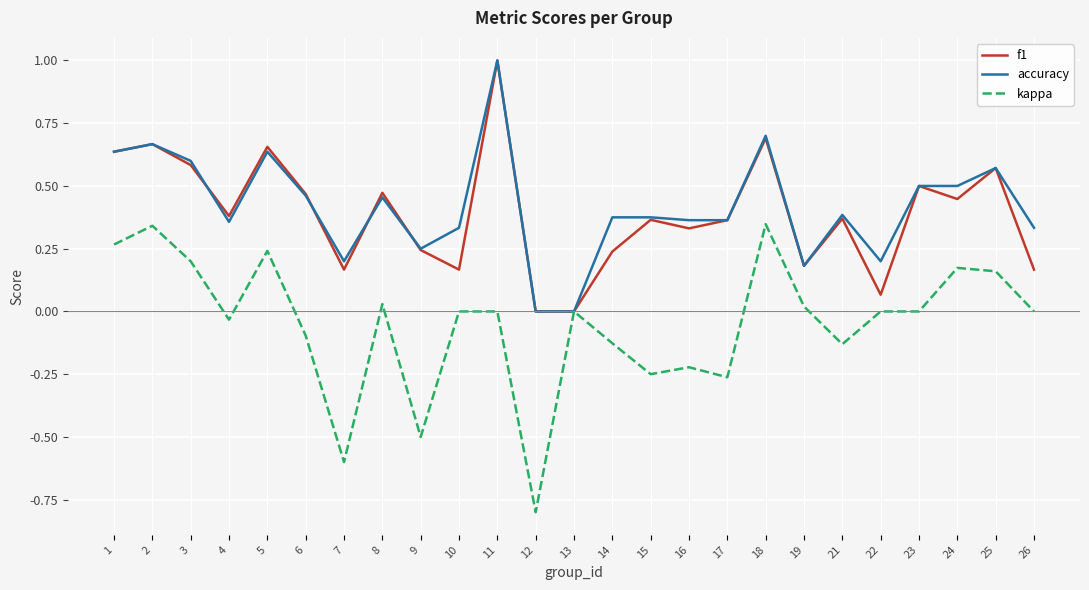

Which series has the widest spread of values?

kappa